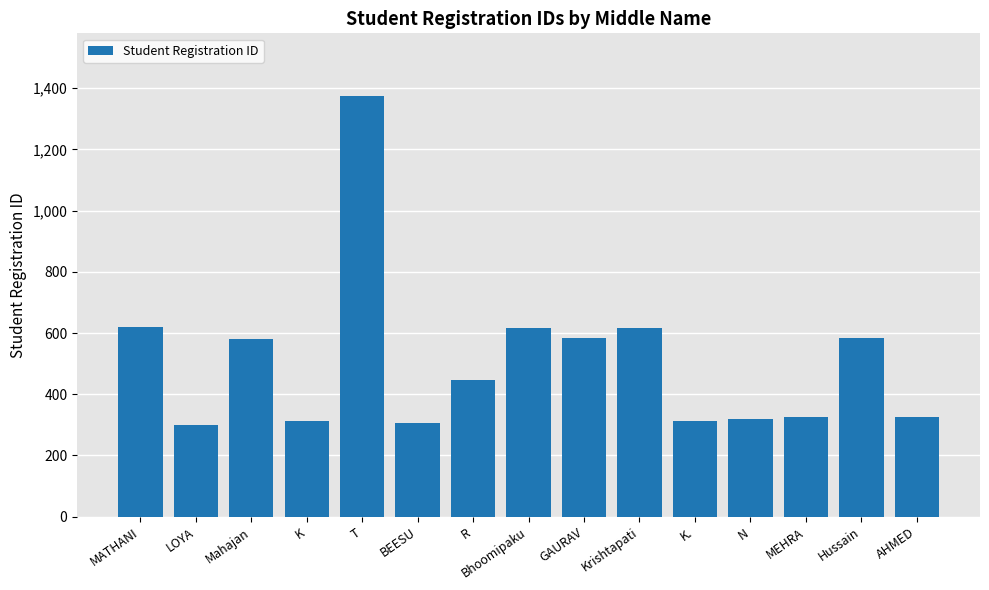

What position from the left is K?

4